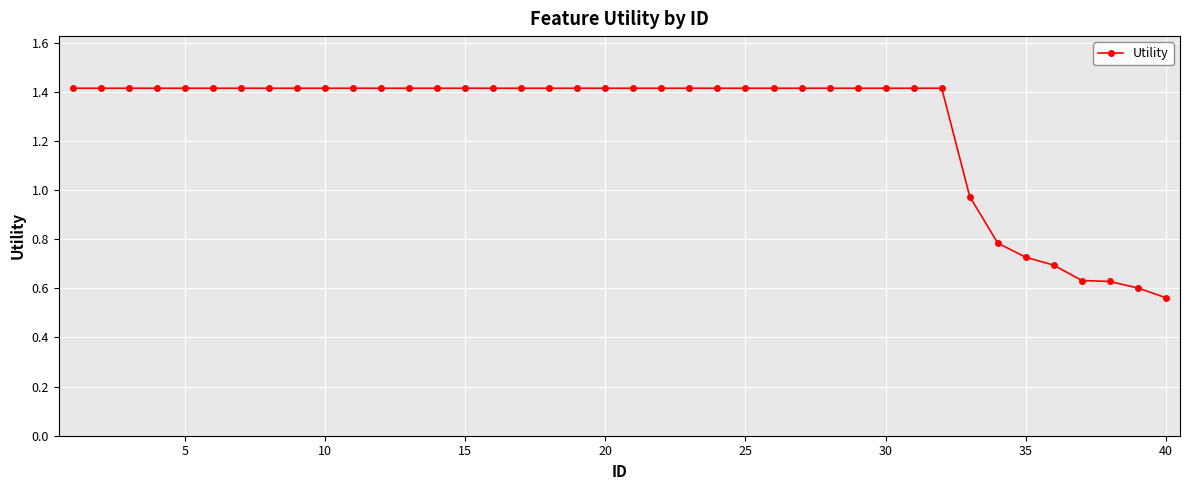

Does the chart display data point markers on the line(s)?

Yes